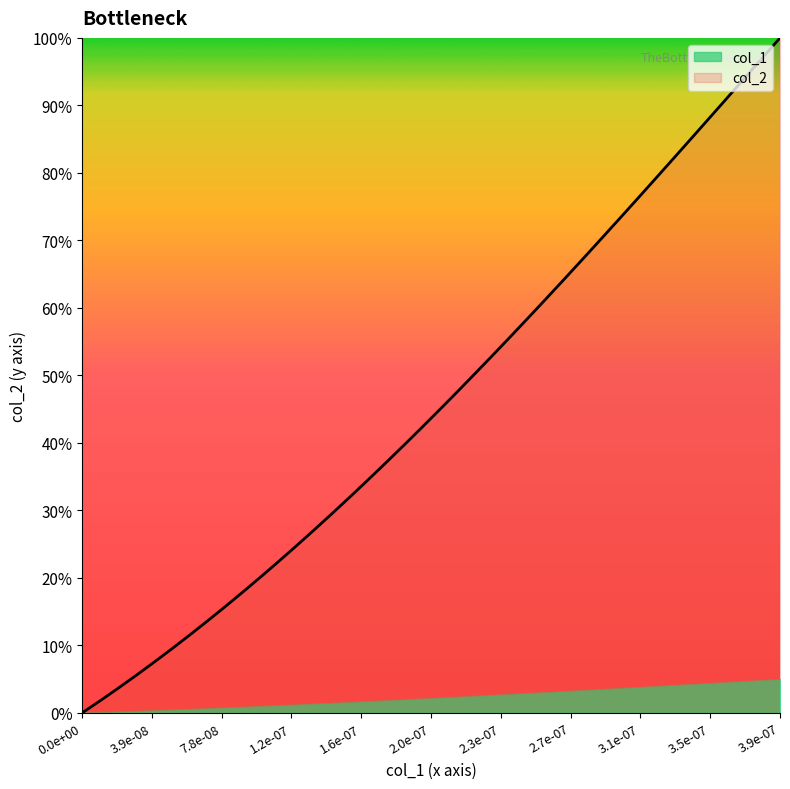

Reading left to right, transcribe all the data shown in this chart.

0.0	0.0	0.0	0.1	0.1	0.1	0.1	0.1	0.2	0.2	0.2	0.2	0.2	0.3	0.3	0.3	0.3	0.4	0.4	0.4	0.4	0.5	0.5	0.5	0.6	0.6	0.6	0.6	0.7	0.7	0.7	0.8	0.8	0.8	0.8	0.9	0.9	0.9	1.0	1.0